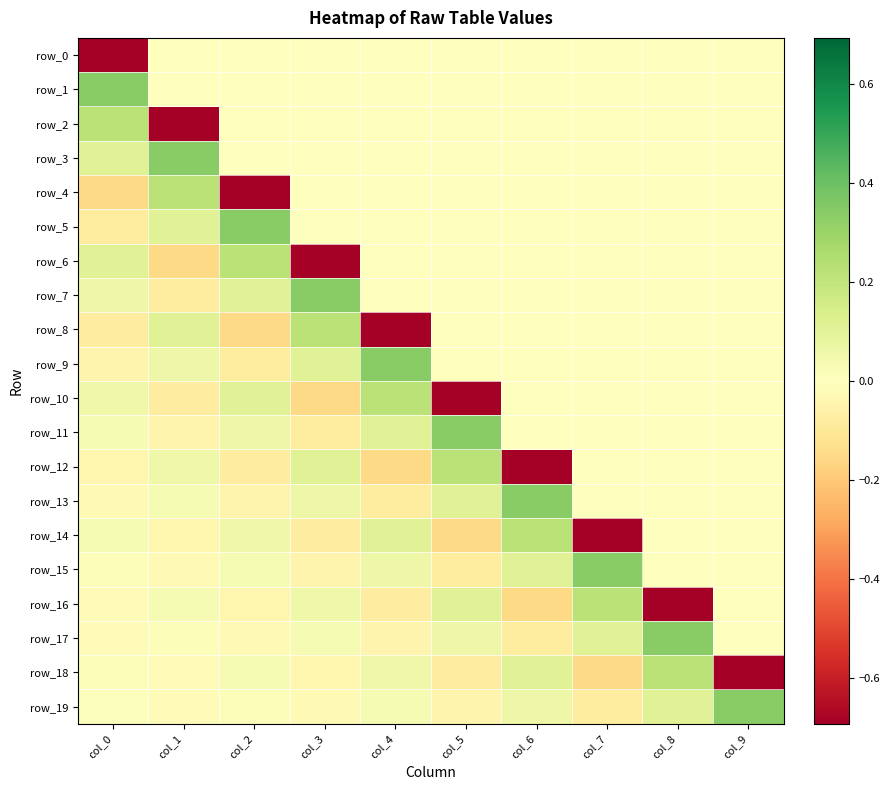

Reading left to right, what are all the values shown in this chart?

row_0: col_0=-0.7	col_1=0.0	col_2=0.0	col_3=0.0	col_4=0.0	col_5=0.0	col_6=0.0	col_7=0.0	col_8=0.0	col_9=0.0
row_1: col_0=0.3	col_1=0.0	col_2=0.0	col_3=0.0	col_4=0.0	col_5=0.0	col_6=0.0	col_7=0.0	col_8=0.0	col_9=0.0
row_2: col_0=0.2	col_1=-0.7	col_2=0.0	col_3=0.0	col_4=0.0	col_5=0.0	col_6=0.0	col_7=0.0	col_8=0.0	col_9=0.0
row_3: col_0=0.1	col_1=0.3	col_2=0.0	col_3=0.0	col_4=0.0	col_5=0.0	col_6=0.0	col_7=0.0	col_8=0.0	col_9=0.0
row_4: col_0=-0.2	col_1=0.2	col_2=-0.7	col_3=0.0	col_4=0.0	col_5=0.0	col_6=0.0	col_7=0.0	col_8=0.0	col_9=0.0
row_5: col_0=-0.1	col_1=0.1	col_2=0.3	col_3=0.0	col_4=0.0	col_5=0.0	col_6=0.0	col_7=0.0	col_8=0.0	col_9=0.0
row_6: col_0=0.1	col_1=-0.2	col_2=0.2	col_3=-0.7	col_4=0.0	col_5=0.0	col_6=0.0	col_7=0.0	col_8=0.0	col_9=0.0
row_7: col_0=0.1	col_1=-0.1	col_2=0.1	col_3=0.3	col_4=0.0	col_5=0.0	col_6=0.0	col_7=0.0	col_8=0.0	col_9=0.0
row_8: col_0=-0.1	col_1=0.1	col_2=-0.2	col_3=0.2	col_4=-0.7	col_5=0.0	col_6=0.0	col_7=0.0	col_8=0.0	col_9=0.0
row_9: col_0=-0.0	col_1=0.1	col_2=-0.1	col_3=0.1	col_4=0.3	col_5=0.0	col_6=0.0	col_7=0.0	col_8=0.0	col_9=0.0
row_10: col_0=0.1	col_1=-0.1	col_2=0.1	col_3=-0.2	col_4=0.2	col_5=-0.7	col_6=0.0	col_7=0.0	col_8=0.0	col_9=0.0
row_11: col_0=0.0	col_1=-0.0	col_2=0.1	col_3=-0.1	col_4=0.1	col_5=0.3	col_6=0.0	col_7=0.0	col_8=0.0	col_9=0.0
row_12: col_0=-0.0	col_1=0.1	col_2=-0.1	col_3=0.1	col_4=-0.2	col_5=0.2	col_6=-0.7	col_7=0.0	col_8=0.0	col_9=0.0
row_13: col_0=-0.0	col_1=0.0	col_2=-0.0	col_3=0.1	col_4=-0.1	col_5=0.1	col_6=0.3	col_7=0.0	col_8=0.0	col_9=0.0
row_14: col_0=0.0	col_1=-0.0	col_2=0.1	col_3=-0.1	col_4=0.1	col_5=-0.2	col_6=0.2	col_7=-0.7	col_8=0.0	col_9=0.0
row_15: col_0=0.0	col_1=-0.0	col_2=0.0	col_3=-0.0	col_4=0.1	col_5=-0.1	col_6=0.1	col_7=0.3	col_8=0.0	col_9=0.0
row_16: col_0=-0.0	col_1=0.0	col_2=-0.0	col_3=0.1	col_4=-0.1	col_5=0.1	col_6=-0.2	col_7=0.2	col_8=-0.7	col_9=0.0
row_17: col_0=-0.0	col_1=0.0	col_2=-0.0	col_3=0.0	col_4=-0.0	col_5=0.1	col_6=-0.1	col_7=0.1	col_8=0.3	col_9=0.0
row_18: col_0=0.0	col_1=-0.0	col_2=0.0	col_3=-0.0	col_4=0.1	col_5=-0.1	col_6=0.1	col_7=-0.2	col_8=0.2	col_9=-0.7
row_19: col_0=0.0	col_1=-0.0	col_2=0.0	col_3=-0.0	col_4=0.0	col_5=-0.0	col_6=0.1	col_7=-0.1	col_8=0.1	col_9=0.3